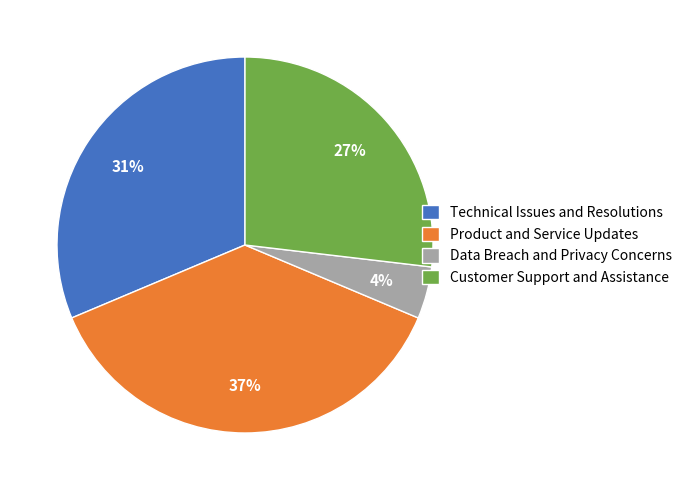

To the nearest percent, what is the average slice percentage?

25%